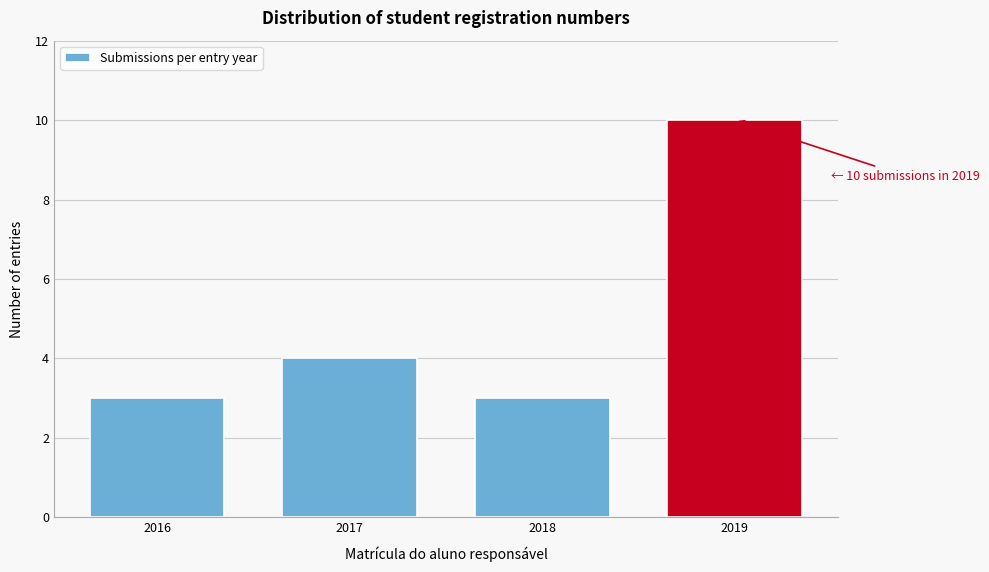

Reading left to right, what are all the values shown in this chart?

2016=3	2017=4	2018=3	2019=10